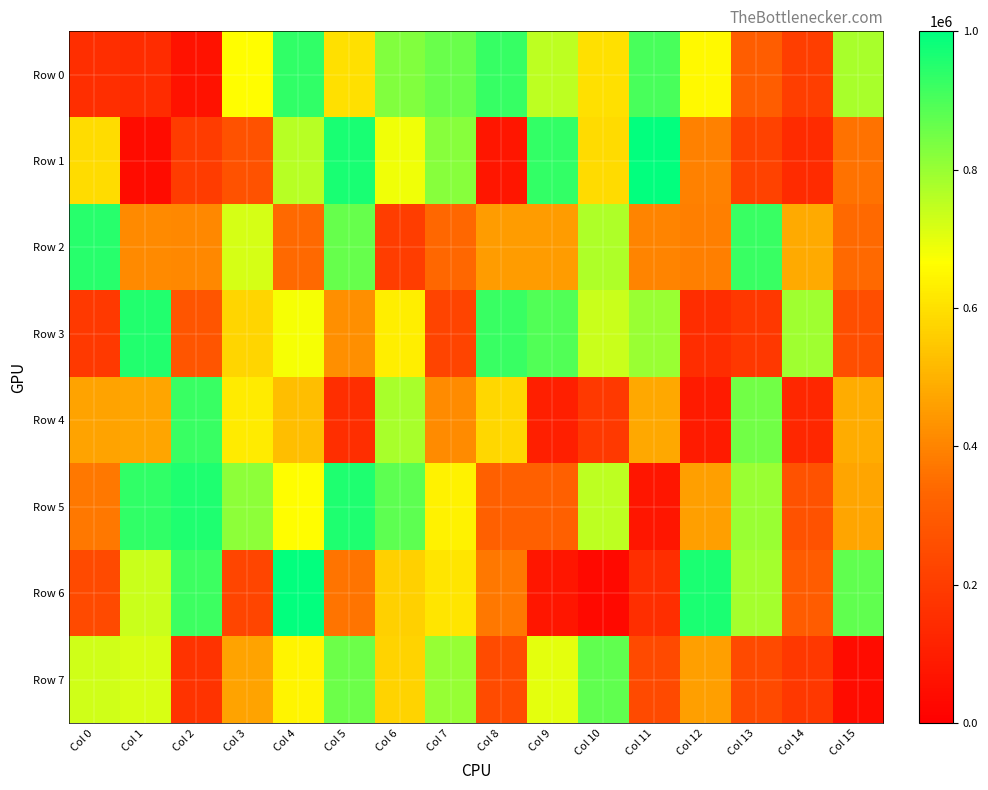

Reading left to right, list all the values displayed in this chart.

Row 0: Col 0=155093	Col 1=145155	Col 2=62321	Col 3=660917	Col 4=933974	Col 5=599288	Col 6=828972	Col 7=862593	Col 8=929441	Col 9=751652	Col 10=597838	Col 11=906025	Col 12=653007	Col 13=305862	Col 14=206044	Col 15=778707
Row 1: Col 0=590572	Col 1=40146	Col 2=197627	Col 3=271506	Col 4=759632	Col 5=967440	Col 6=686071	Col 7=821339	Col 8=77581	Col 9=933230	Col 10=588476	Col 11=994562	Col 12=392261	Col 13=217342	Col 14=142420	Col 15=362159
Row 2: Col 0=947347	Col 1=411248	Col 2=406452	Col 3=721539	Col 4=340484	Col 5=866365	Col 6=201084	Col 7=337004	Col 8=450426	Col 9=451012	Col 10=773250	Col 11=401945	Col 12=388907	Col 13=923987	Col 14=484351	Col 15=342842
Row 3: Col 0=187752	Col 1=955999	Col 2=280609	Col 3=575895	Col 4=678170	Col 5=422258	Col 6=632684	Col 7=226494	Col 8=925216	Col 9=894028	Col 10=736687	Col 11=799046	Col 12=149402	Col 13=184110	Col 14=791387	Col 15=256436
Row 4: Col 0=467653	Col 1=471234	Col 2=923592	Col 3=622355	Col 4=525746	Col 5=155556	Col 6=779640	Col 7=414141	Col 8=580506	Col 9=102583	Col 10=191192	Col 11=477379	Col 12=92974	Col 13=849128	Col 14=130322	Col 15=487893
Row 5: Col 0=372461	Col 1=936287	Col 2=958185	Col 3=813003	Col 4=660867	Col 5=957249	Col 6=876637	Col 7=639478	Col 8=313341	Col 9=312801	Col 10=750629	Col 11=77164	Col 12=459194	Col 13=800112	Col 14=272674	Col 15=472583
Row 6: Col 0=242517	Col 1=737701	Col 2=918530	Col 3=229242	Col 4=995103	Col 5=363852	Col 6=564384	Col 7=609895	Col 8=374474	Col 9=78073	Col 10=34354	Col 11=155119	Col 12=962373	Col 13=783049	Col 14=303112	Col 15=873990
Row 7: Col 0=730116	Col 1=717740	Col 2=169606	Col 3=468217	Col 4=643286	Col 5=856799	Col 6=573608	Col 7=801792	Col 8=246608	Col 9=700583	Col 10=872508	Col 11=242236	Col 12=460893	Col 13=242371	Col 14=183910	Col 15=42407